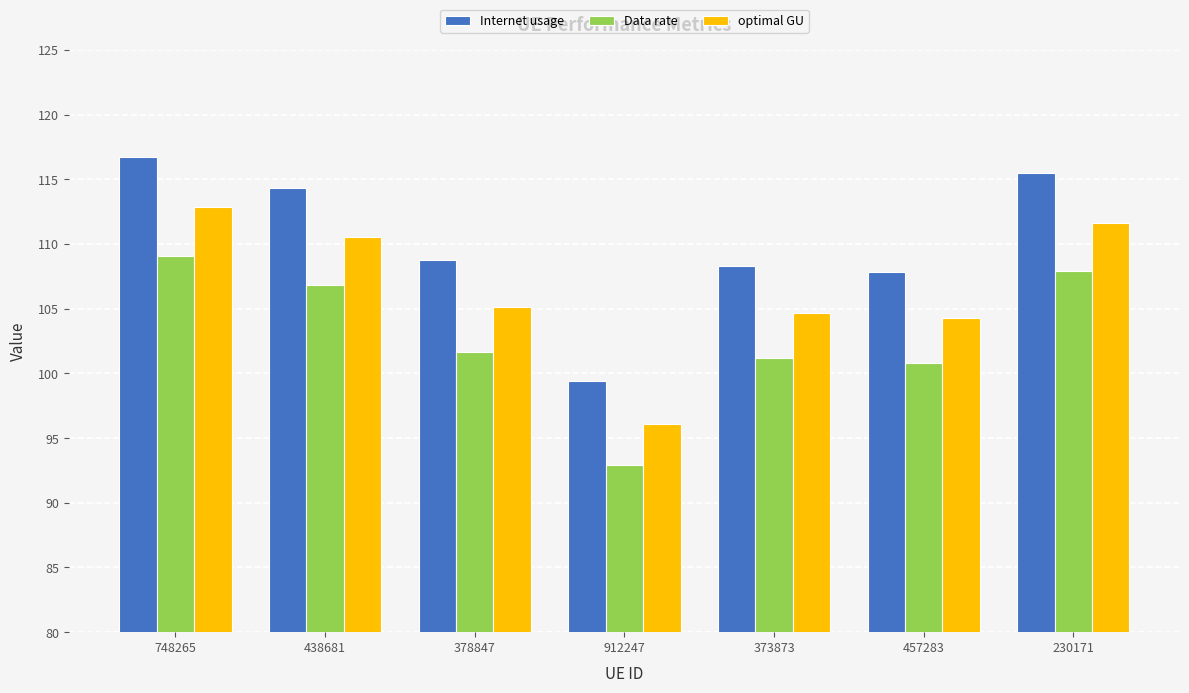

Rank the series at 438681 from lowest to highest value.

Data rate, optimal GU, Internet usage